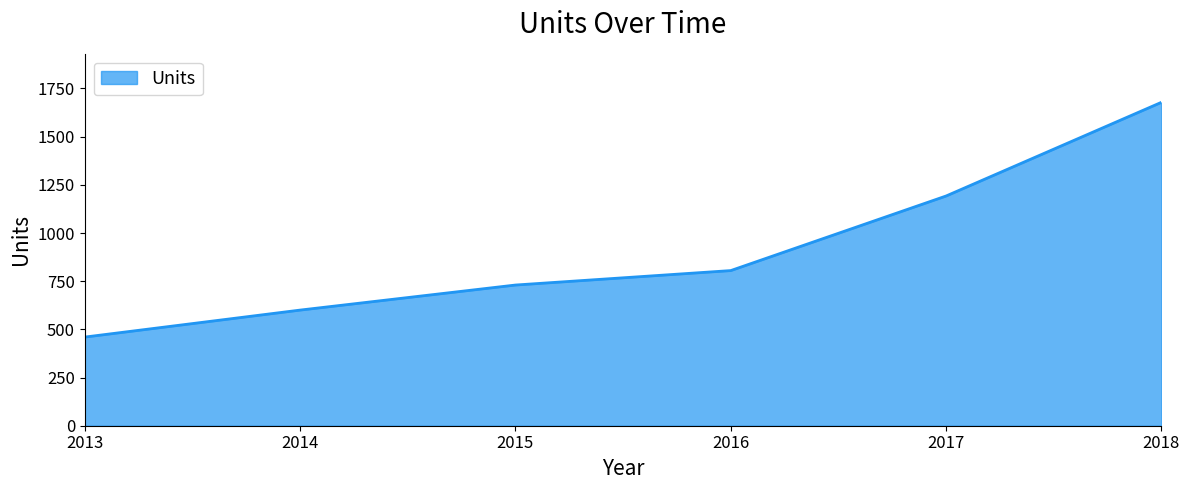

Rank the categories by value from lowest to highest.

2013, 2014, 2015, 2016, 2017, 2018